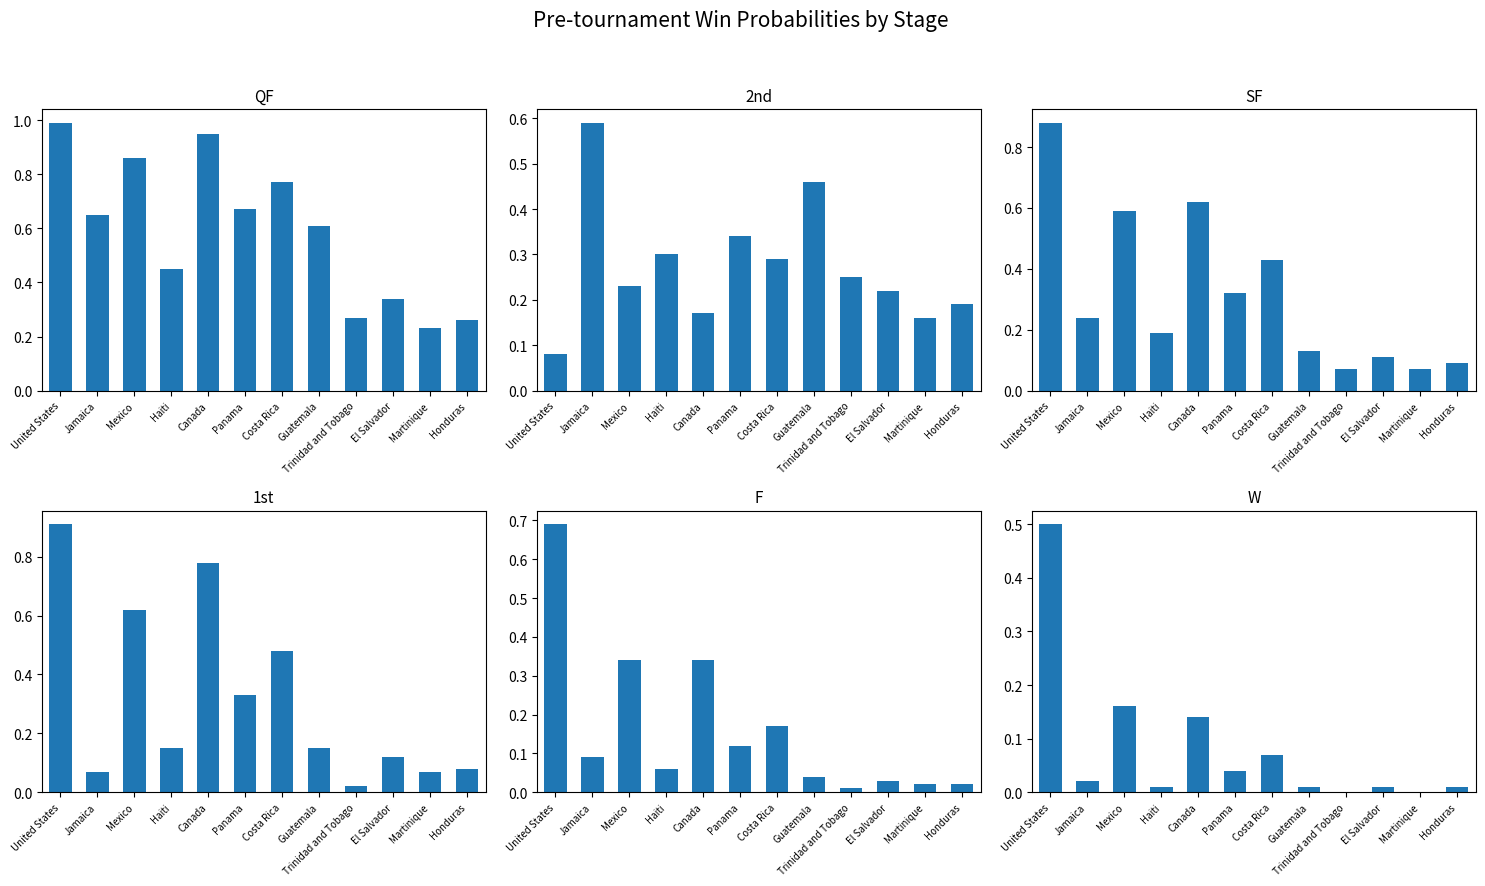

At Mexico, list the series in order from largest to smallest.

QF, 1st, SF, F, 2nd, W